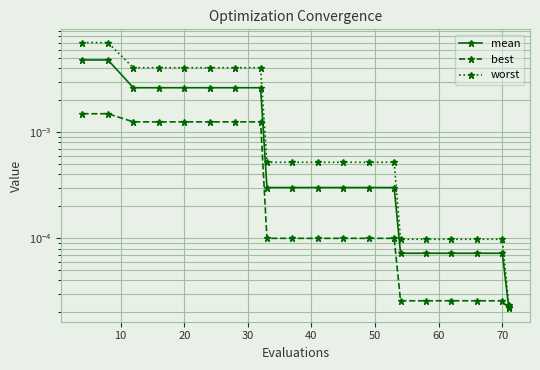

Where is worst nearest to the value 0?

19